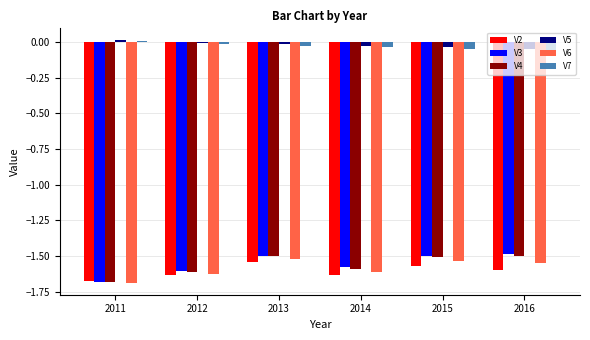

Is it true that V2 equals -1.6 at 2015?

True